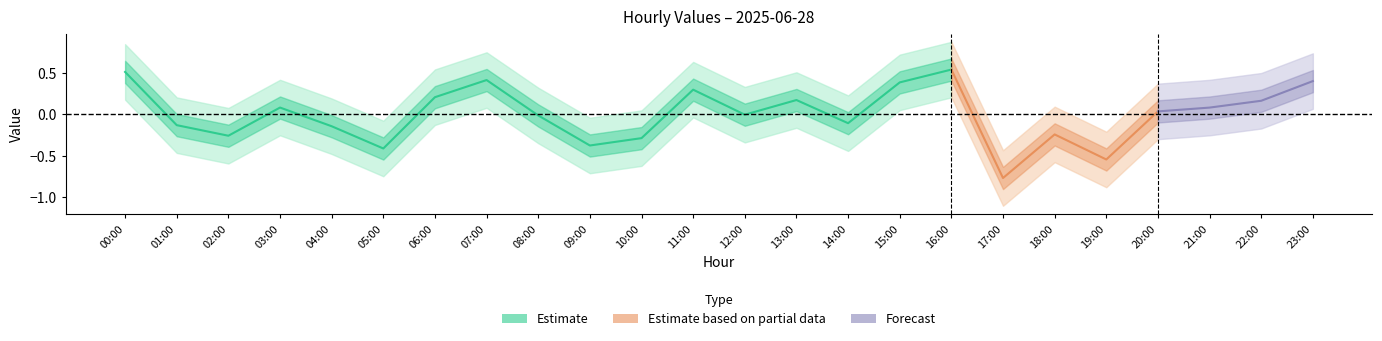

Count the number of categories in the chart.

24